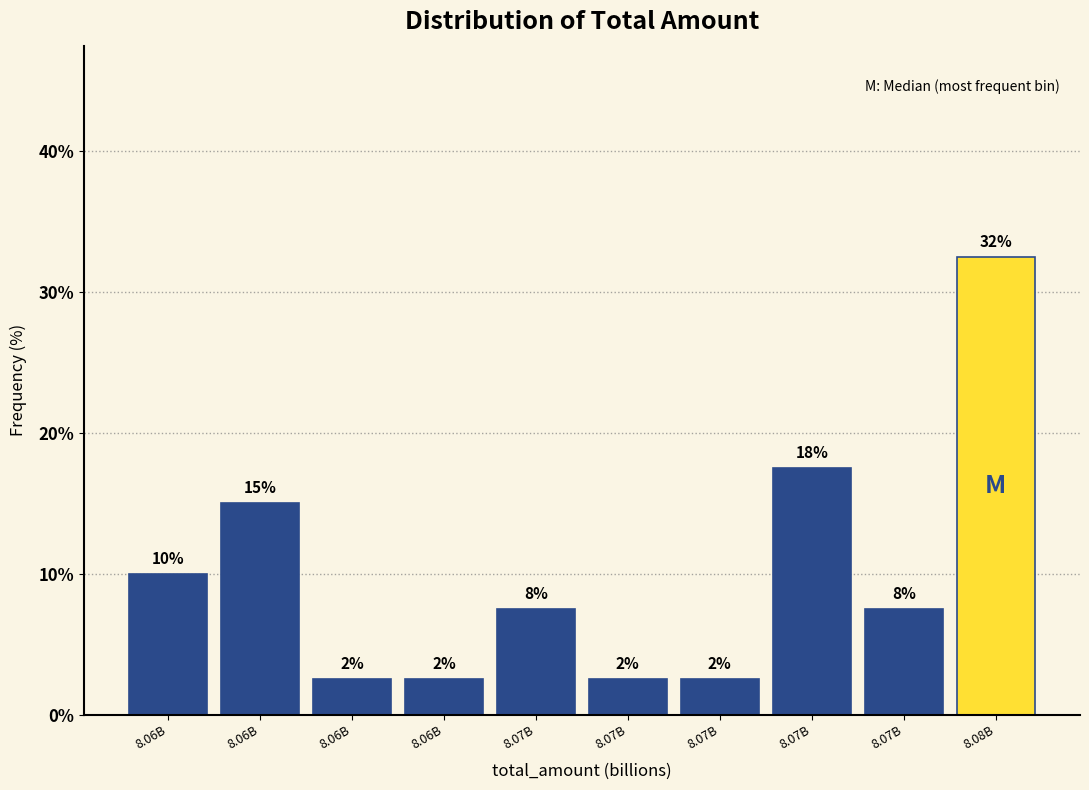

How many bars are there in total?

10